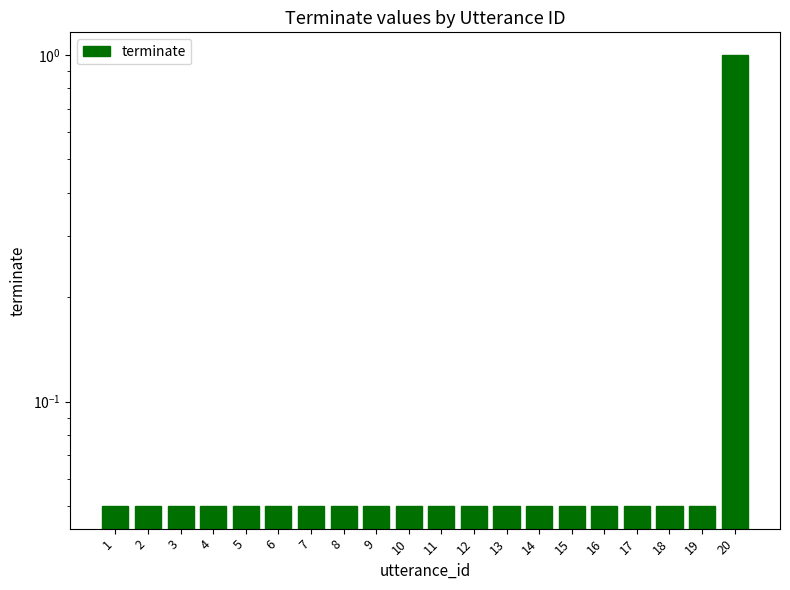

The chart shows a value of 0.1 at 7. True or false?

True